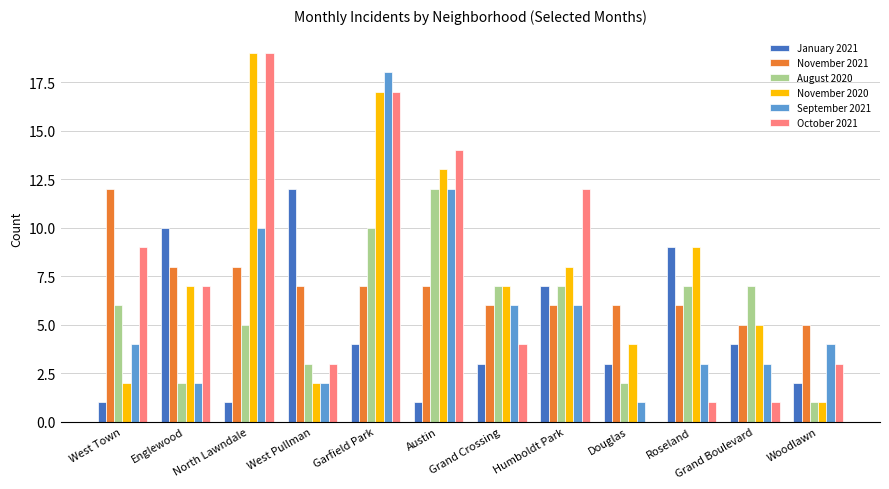

Reading left to right, transcribe all the data shown in this chart.

January 2021: 1	10	1	12	4	1	3	7	3	9	4	2
November 2021: 12	8	8	7	7	7	6	6	6	6	5	5
August 2020: 6	2	5	3	10	12	7	7	2	7	7	1
November 2020: 2	7	19	2	17	13	7	8	4	9	5	1
September 2021: 4	2	10	2	18	12	6	6	1	3	3	4
October 2021: 9	7	19	3	17	14	4	12	0	1	1	3